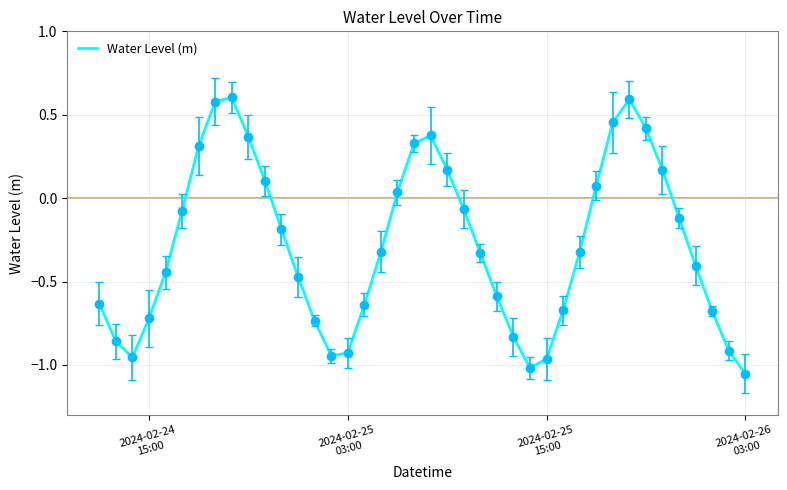

How many values are below 0?

26